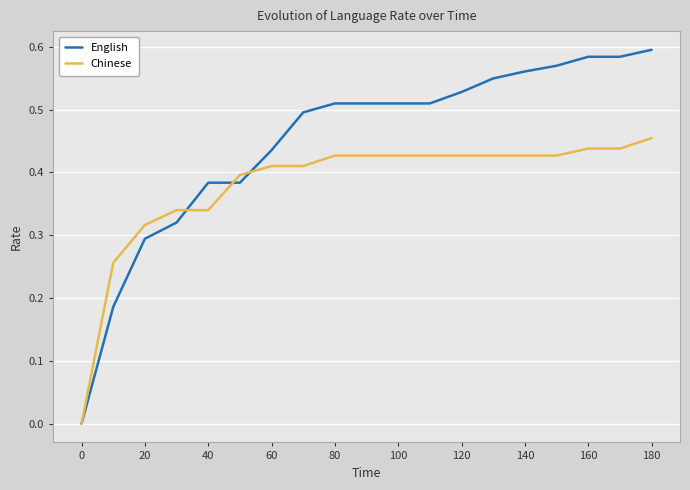

After their last crossing, which series has the higher values: English or Chinese?

English